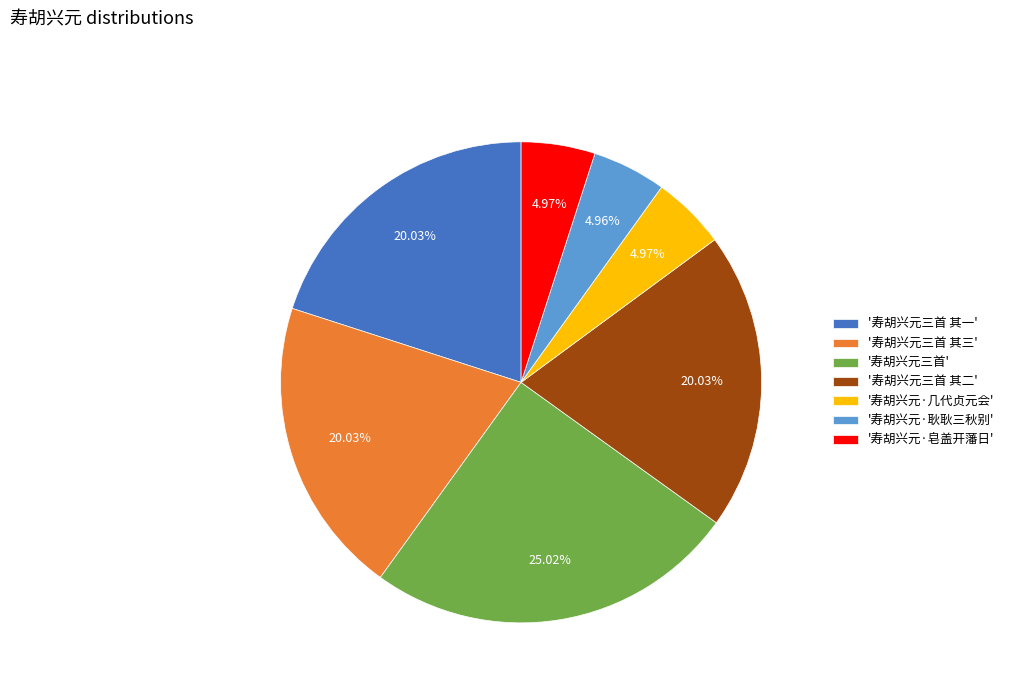

Between '寿胡兴元三首 其三' and '寿胡兴元·耿耿三秋别', which is larger?

'寿胡兴元三首 其三'